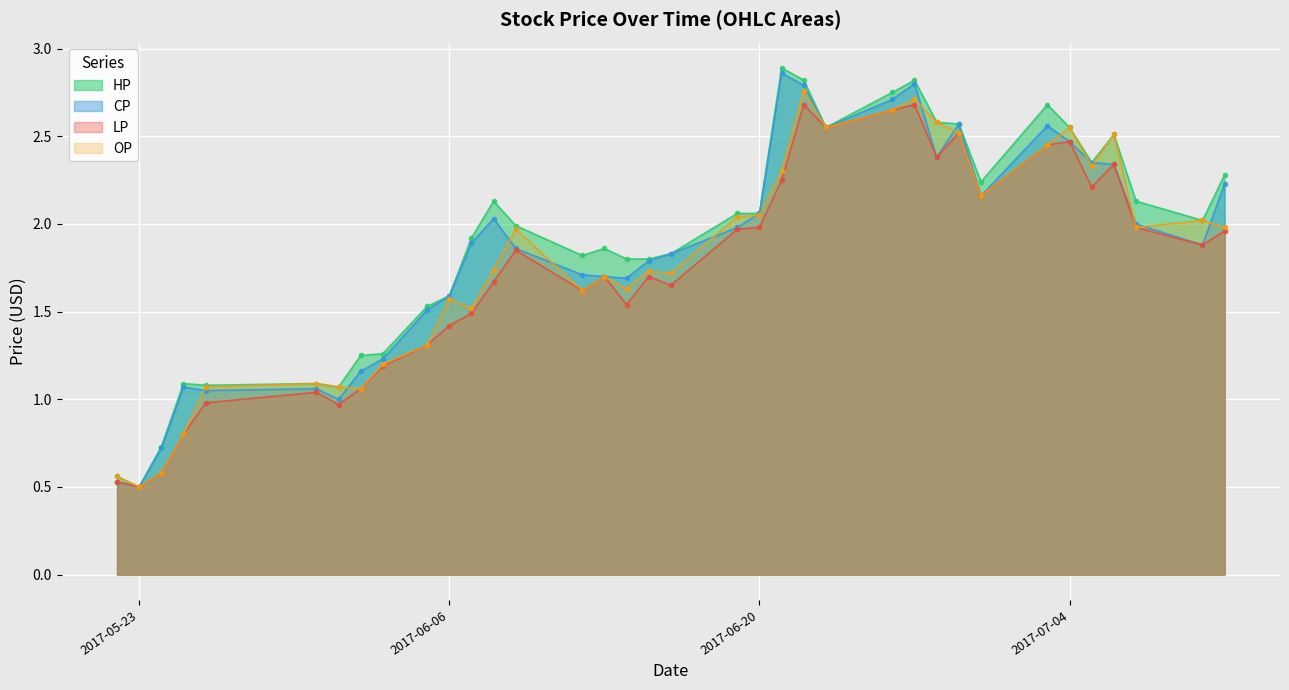

Between 2017-05-23 and 2017-07-05, which series saw the biggest shift?

HP